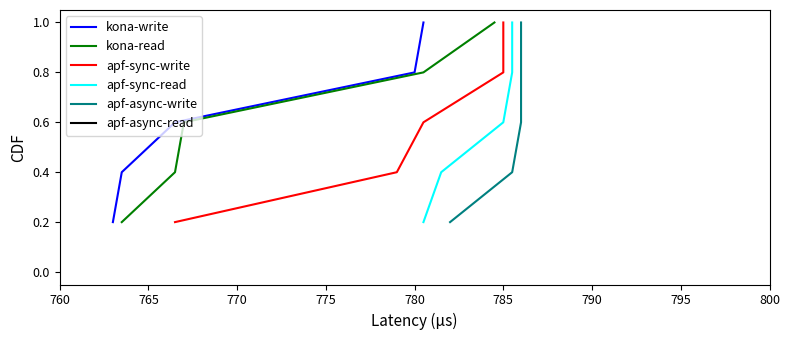

What is the highest value of the kona-write series?

1.0